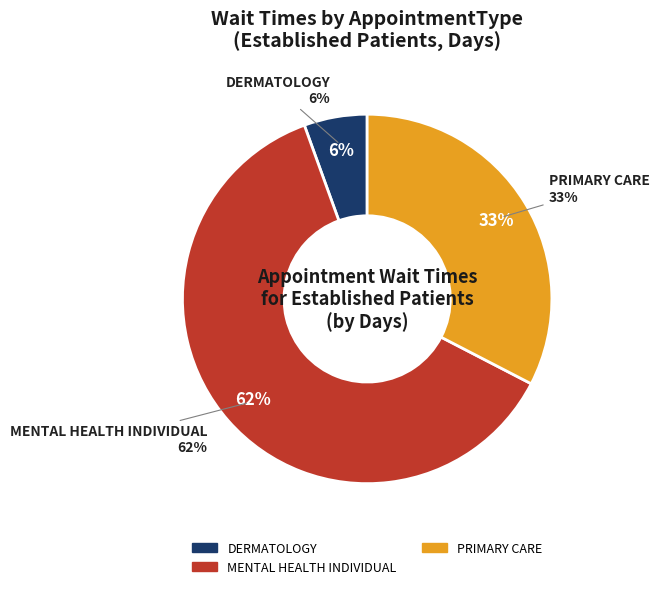

True or false: SLEEP MEDICINE accounts for 0% of the total.

True